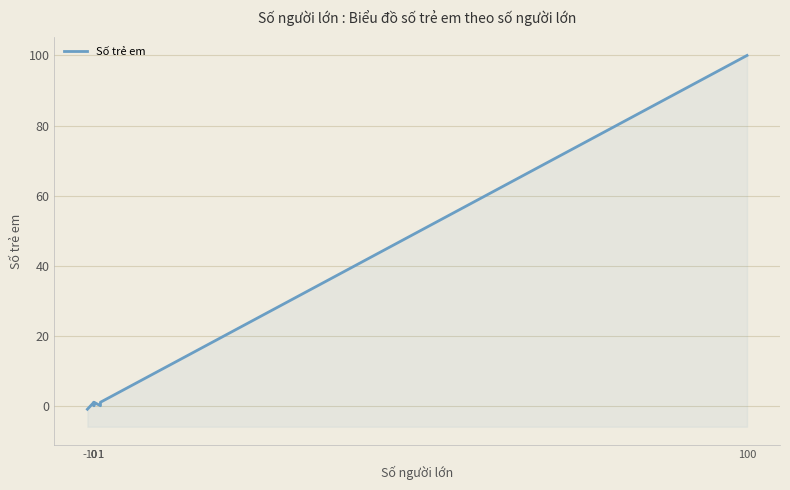

The chart shows a value of 0 at 0. True or false?

False